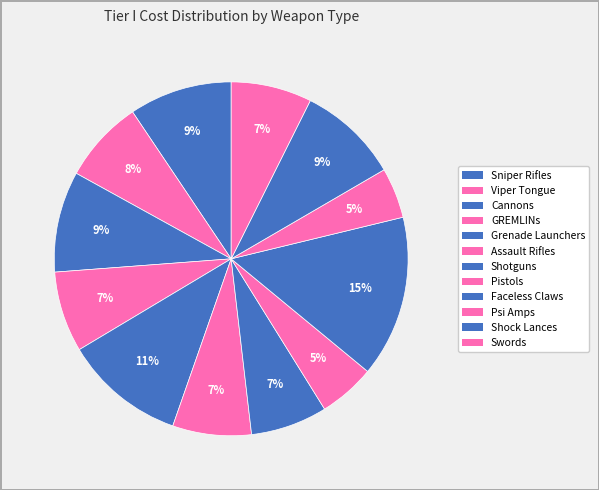

Is there a majority slice in this chart?

No